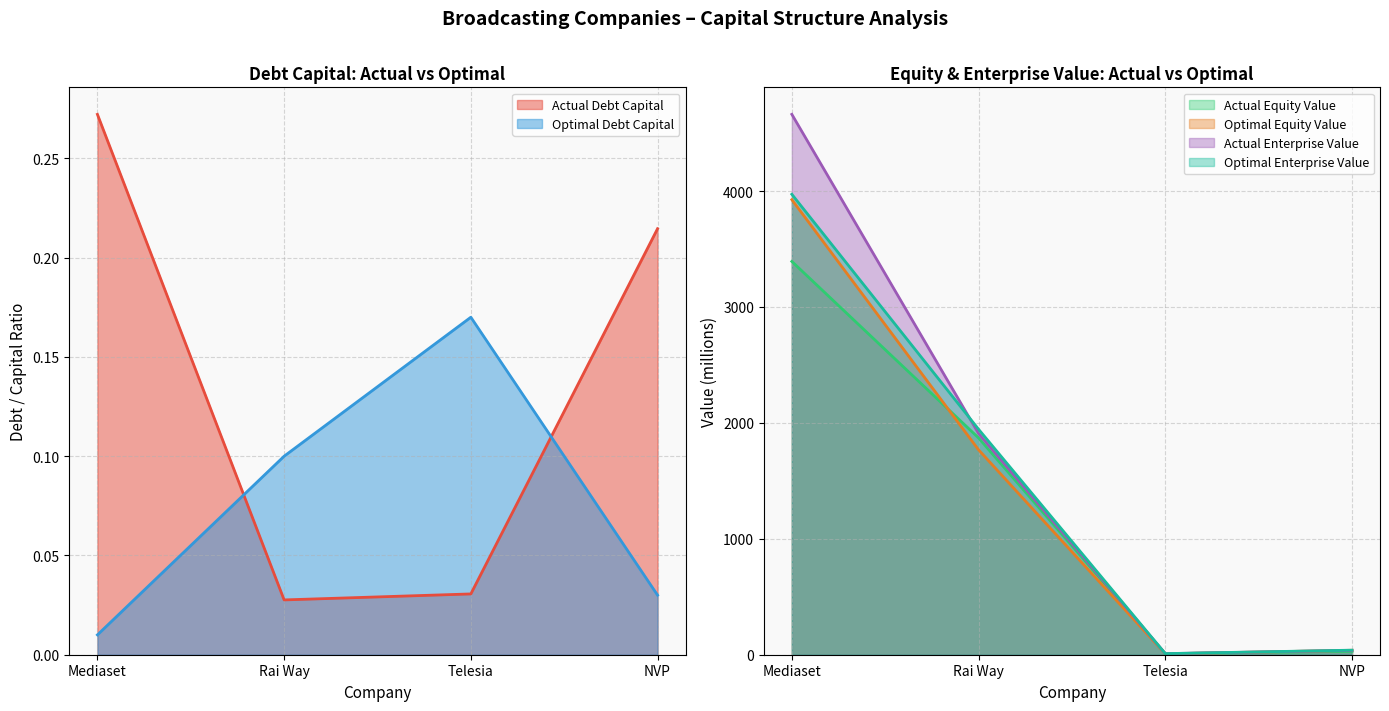

Reading left to right, transcribe all the data shown in this chart.

actual_debt_capital: Mediaset=0.3	Rai Way=0.0	Telesia=0.0	NVP=0.2
optimal_debt_capital: Mediaset=0.0	Rai Way=0.1	Telesia=0.2	NVP=0.0
actual_equity_value: Mediaset=3392.9	Rai Way=1870.3	Telesia=9.0	NVP=29.5
optimal_equity_value: Mediaset=3925.6	Rai Way=1767.6	Telesia=7.9	NVP=38.4
actual_enterprise_value: Mediaset=4661.8	Rai Way=1908.4	Telesia=9.3	NVP=37.3
optimal_enterprise_value: Mediaset=3972.2	Rai Way=1945.0	Telesia=9.5	NVP=39.3